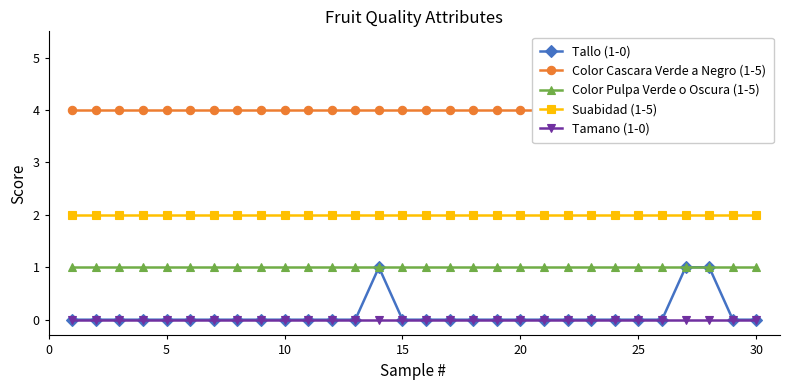

True or false: Tallo (1-0) has a value of 0 at 20.

True